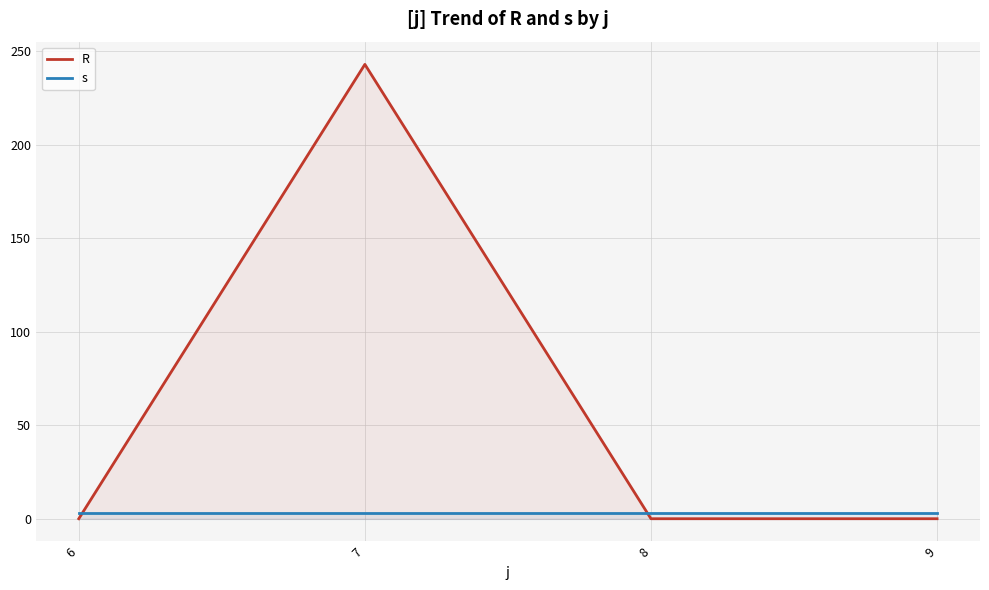

Which series has the widest spread of values?

R